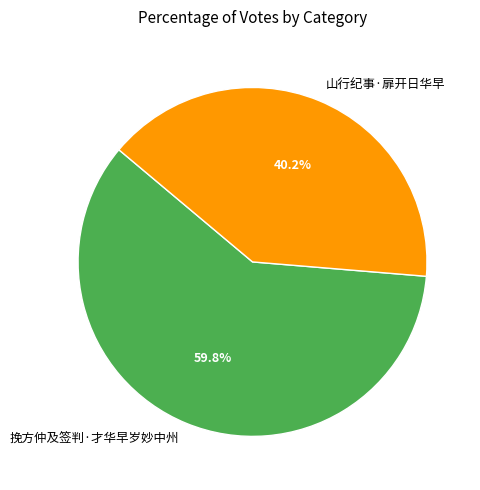

Rank the categories by value from highest to lowest.

挽方仲及签判·才华早岁妙中州, 山行纪事·扉开日华早